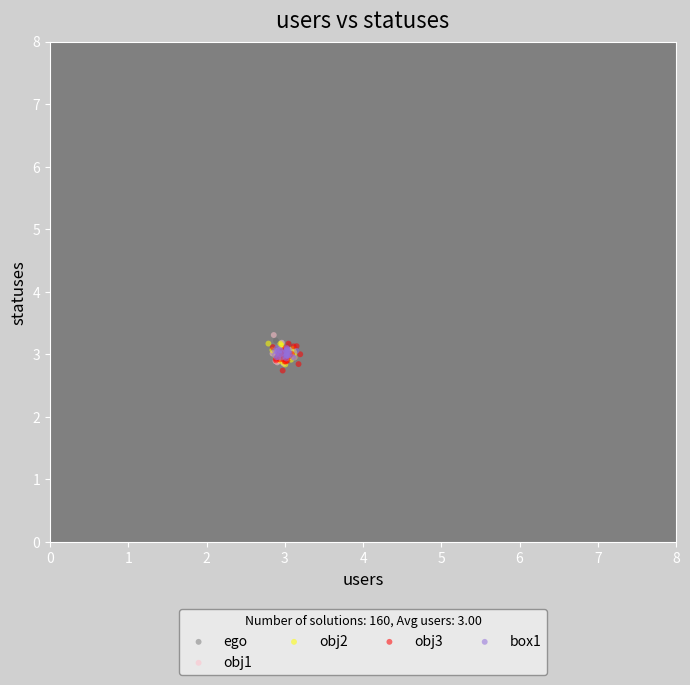

What are all the series names shown in the legend?

ego, obj1, obj2, obj3, box1